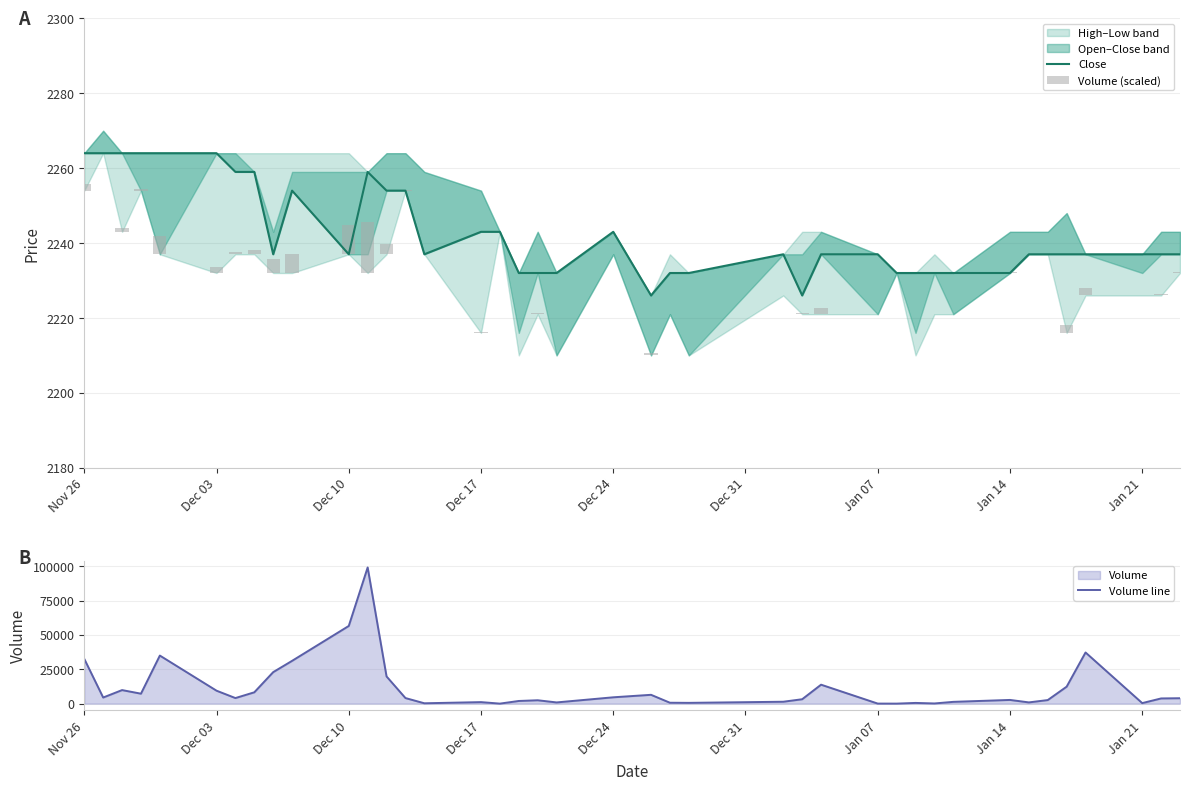

Reading left to right, what are all the values shown in this chart?

Close: 2264.0	2264.0	2264.0	2264.0	2264.0	2264.0	2259.0	2259.0	2237.0	2254.0	2237.0	2259.0	2254.0	2254.0	2237.0	2243.0	2243.0	2232.0	2232.0	2232.0	2243.0	2226.0	2232.0	2232.0	2237.0	2226.0	2237.0	2237.0	2232.0	2232.0	2232.0	2232.0	2232.0	2237.0	2237.0	2237.0	2237.0	2237.0	2237.0	2237.0
Volume (scaled): 1.6	0.1	1.0	0.4	4.8	1.5	0.6	1.1	3.7	5.0	7.7	13.5	2.7	0.2	0.0	0.2	0.0	0.2	0.3	0.1	0.1	0.5	0.1	0.1	0.1	0.4	1.5	0.0	0.0	0.1	0.0	0.1	0.1	0.0	0.1	2.0	2.1	0.0	0.3	0.2
Volume line: 32528.0	4433.0	9843.0	7228.0	34955.0	9405.0	4041.0	8231.0	22903.0	31113.0	56492.0	99039.0	19763.0	4051.0	247.0	1091.0	0.0	1925.0	2443.0	867.0	4594.0	6406.0	645.0	552.0	1369.0	3182.0	13769.0	23.0	0.0	508.0	118.0	1285.0	2680.0	889.0	2576.0	12332.0	37202.0	369.0	3768.0	3924.0